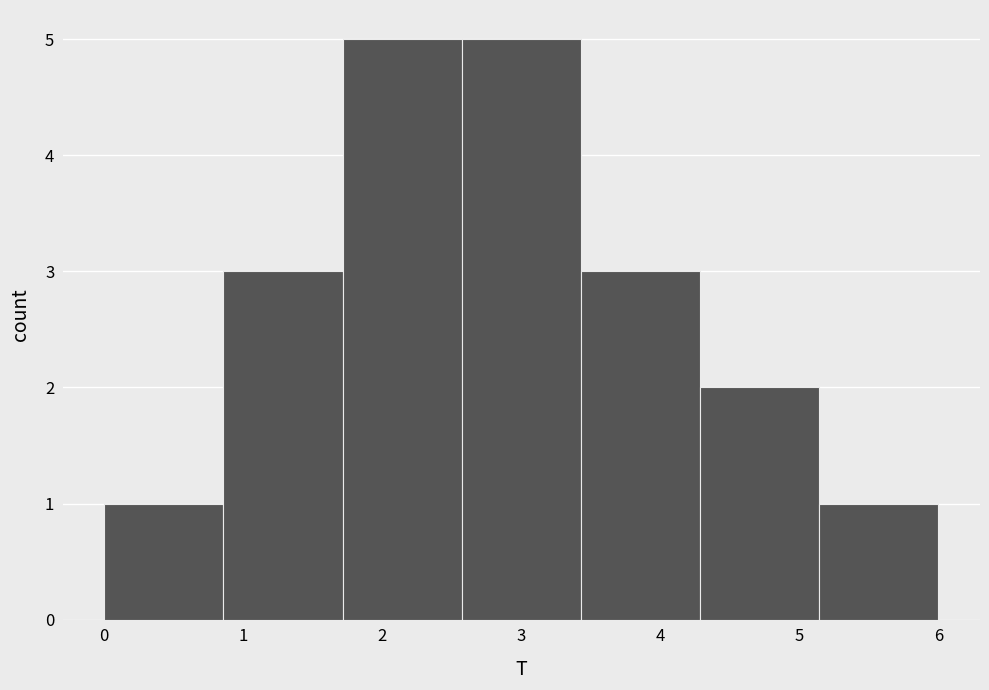

How tall is the bar that spans 0.0 to 0.9 on the x-axis? Neither the bar edges nor the heights are printed on the chart, so give them approximately, as read against the axes.

1